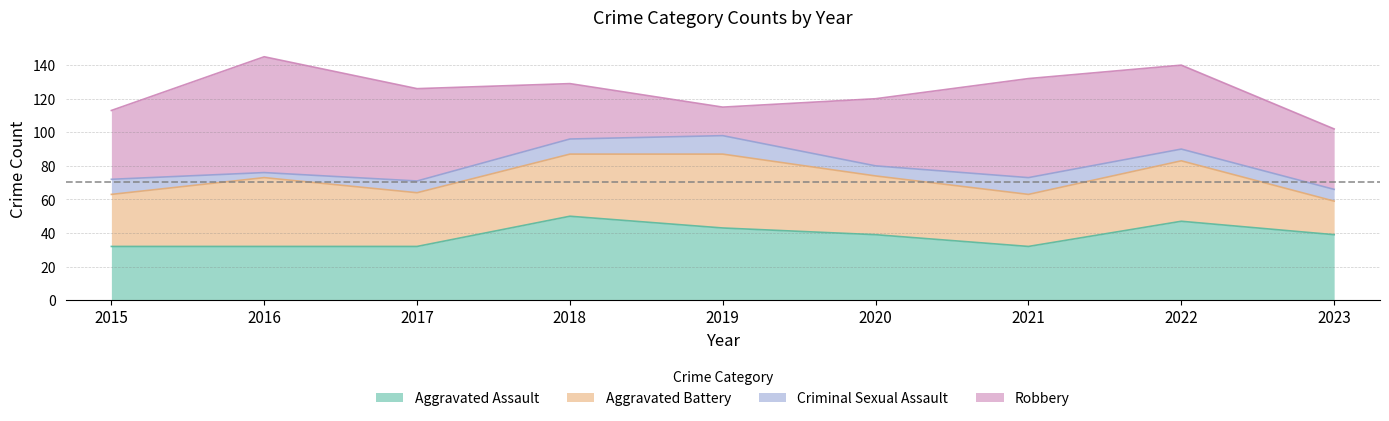

What is the spread (max minus min) of values at 2022?

43